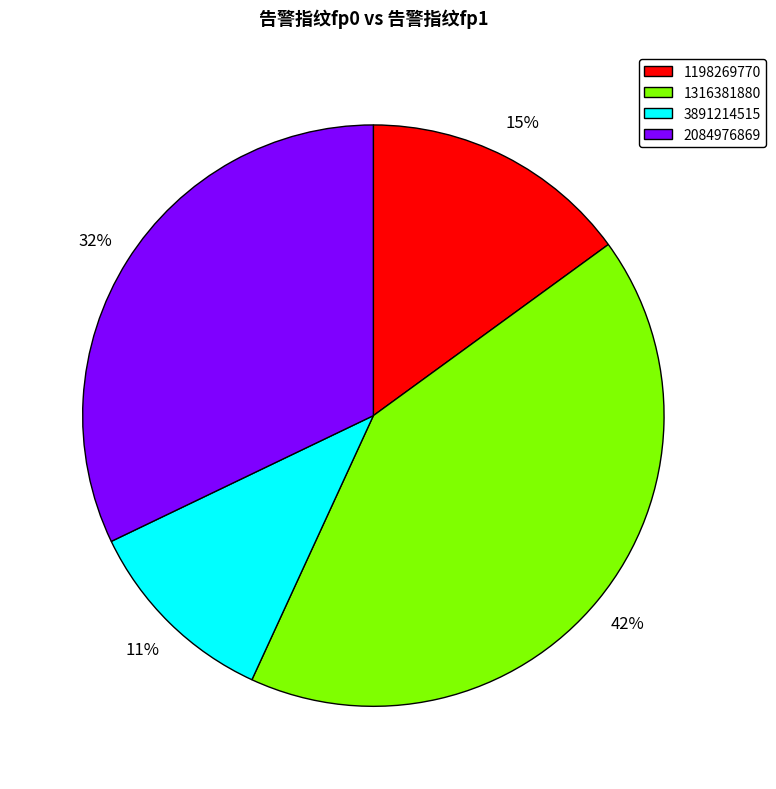

What is the ratio of the value at 2084976869 to the value at 3891214515?

2.9